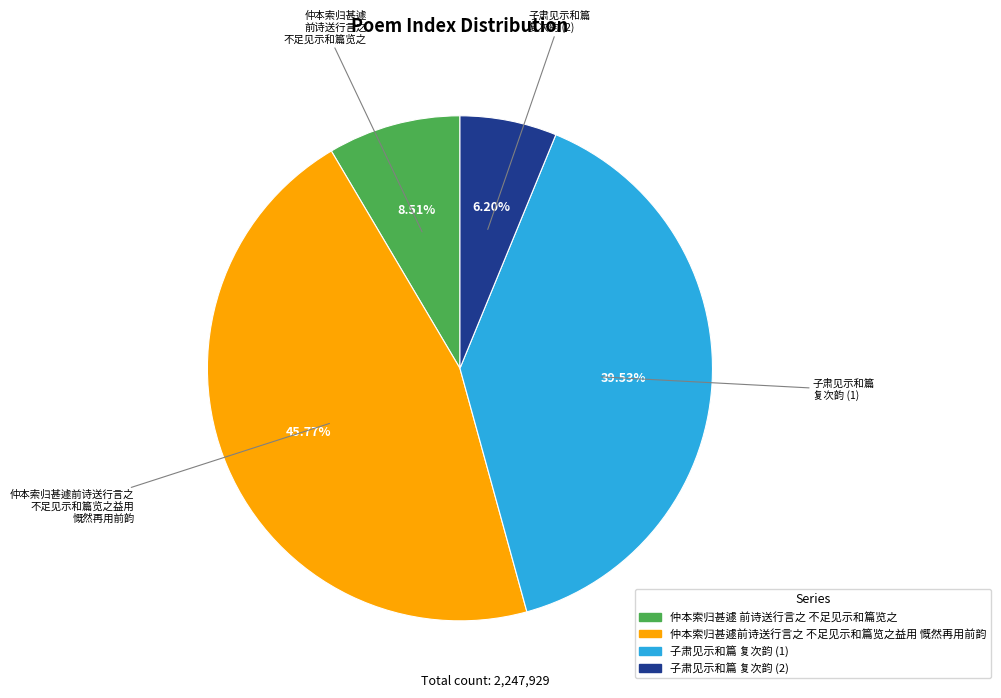

To the nearest percent, what is the difference between the largest and smallest slice percentages?

40%